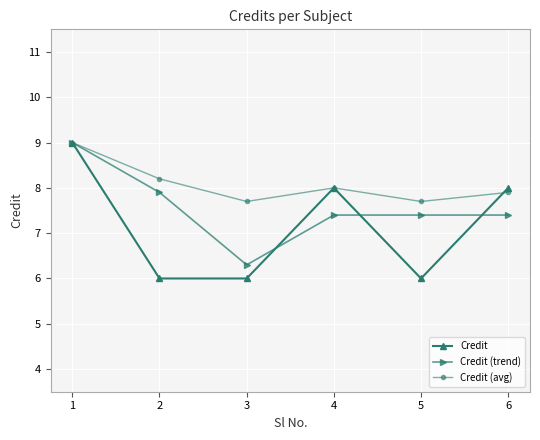

Which series has the largest total across all categories?

Credit (avg)